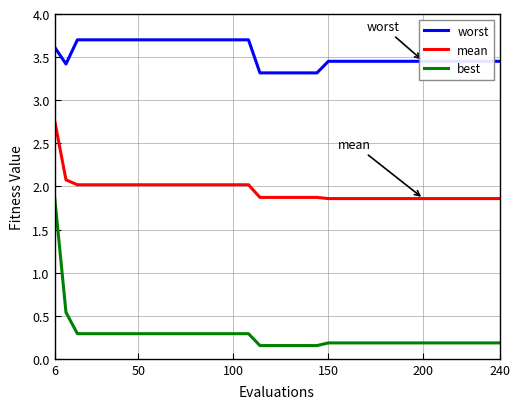

List the series in order of their peak value, lowest first.

best, mean, worst